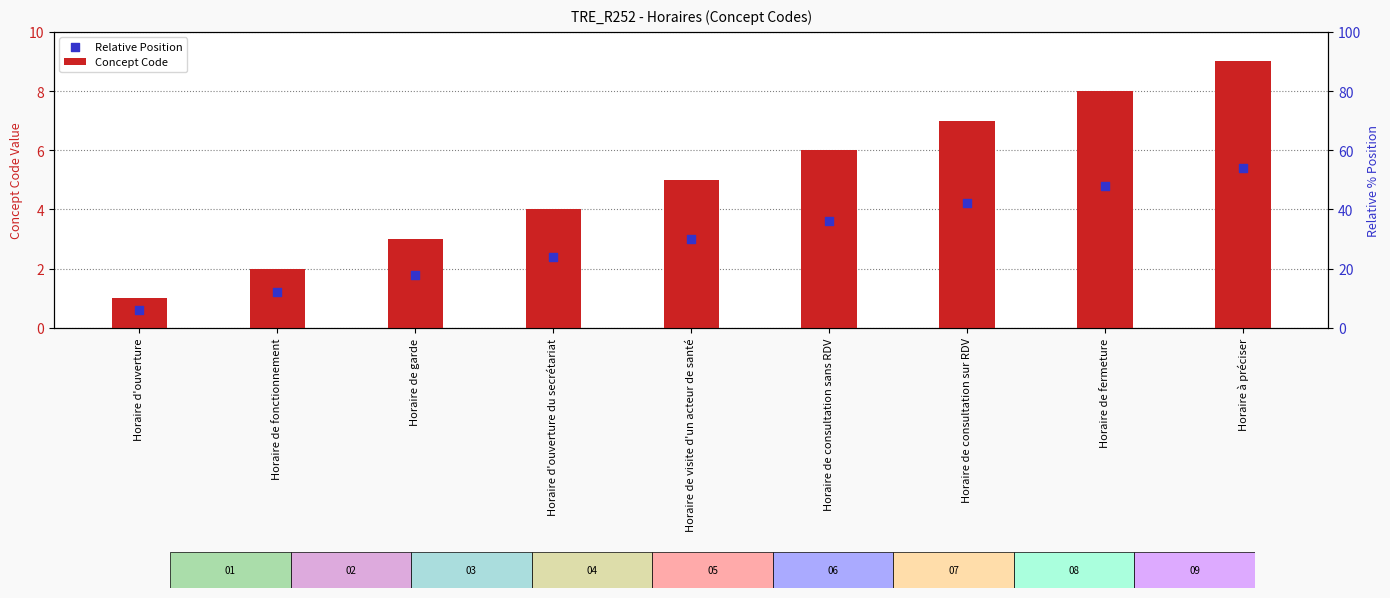

Which series has the largest Y range (max minus min)?

Concept Code